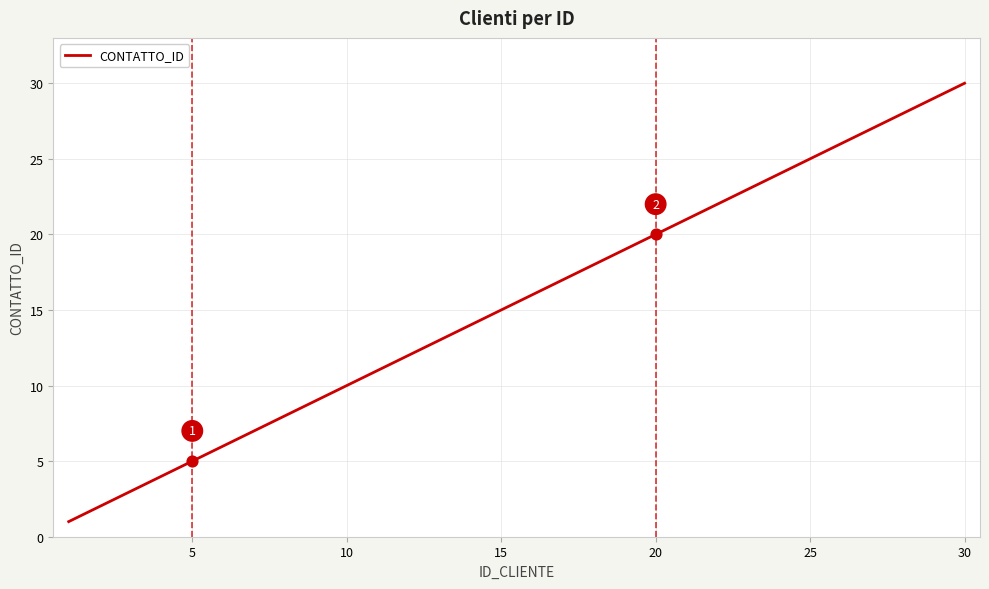

What is the greatest value displayed?

30